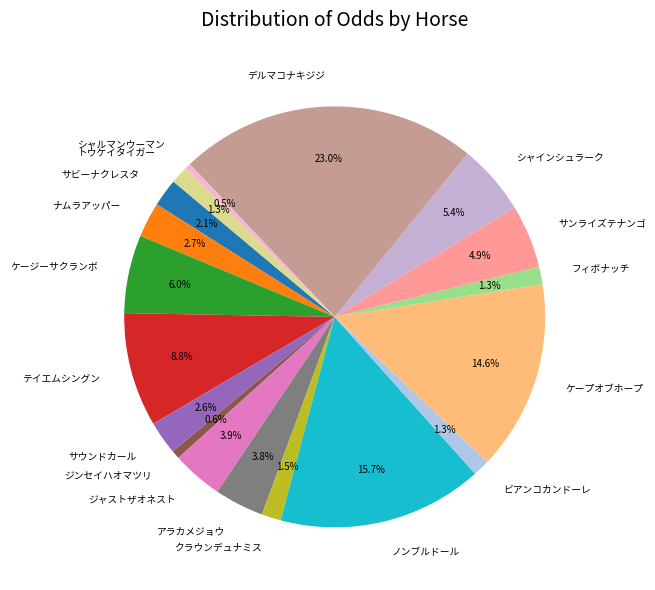

Do ケープオブホープ and サンライズテナンゴ together represent more than half of the pie?

No